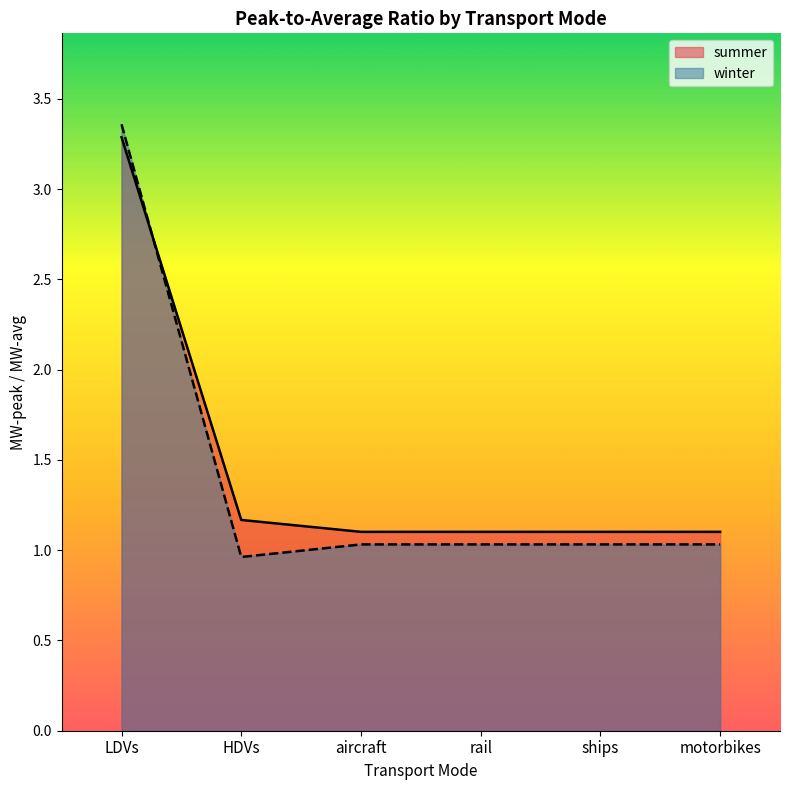

How many values in the winter series are below 1?

1